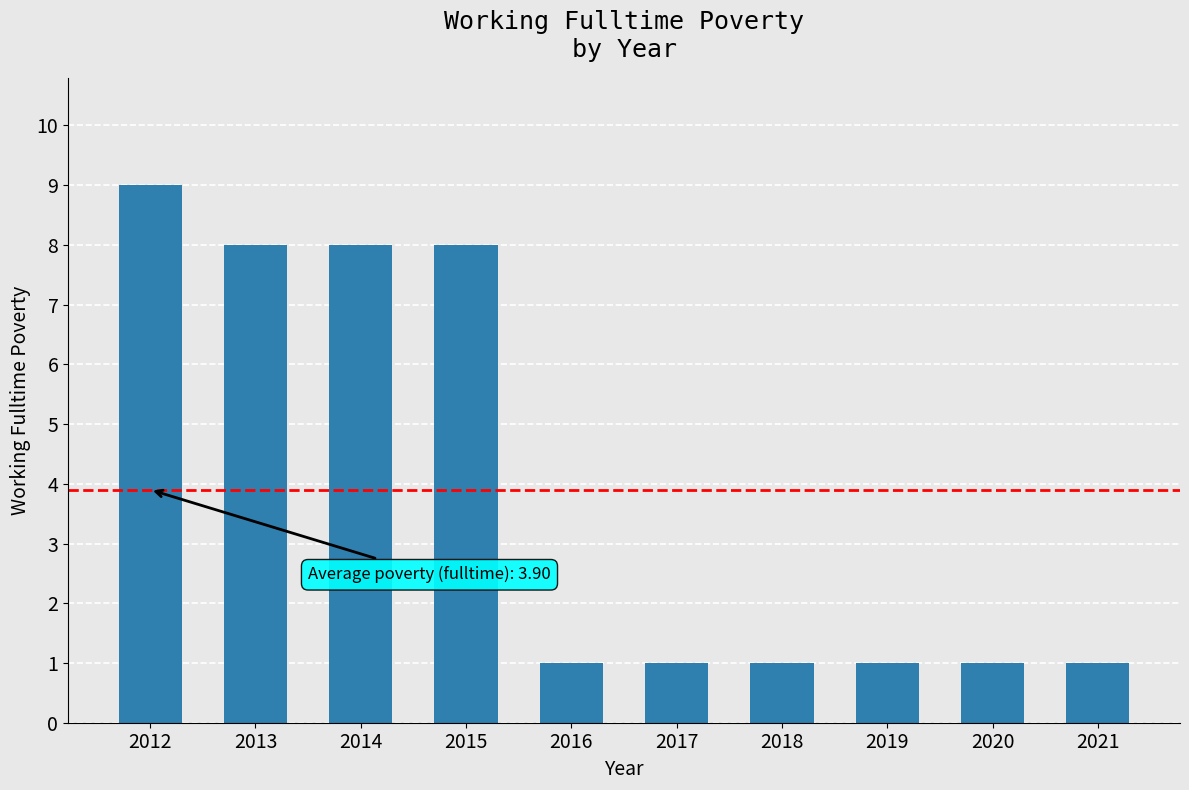

Is it true that the value at 2018 is 1?

True